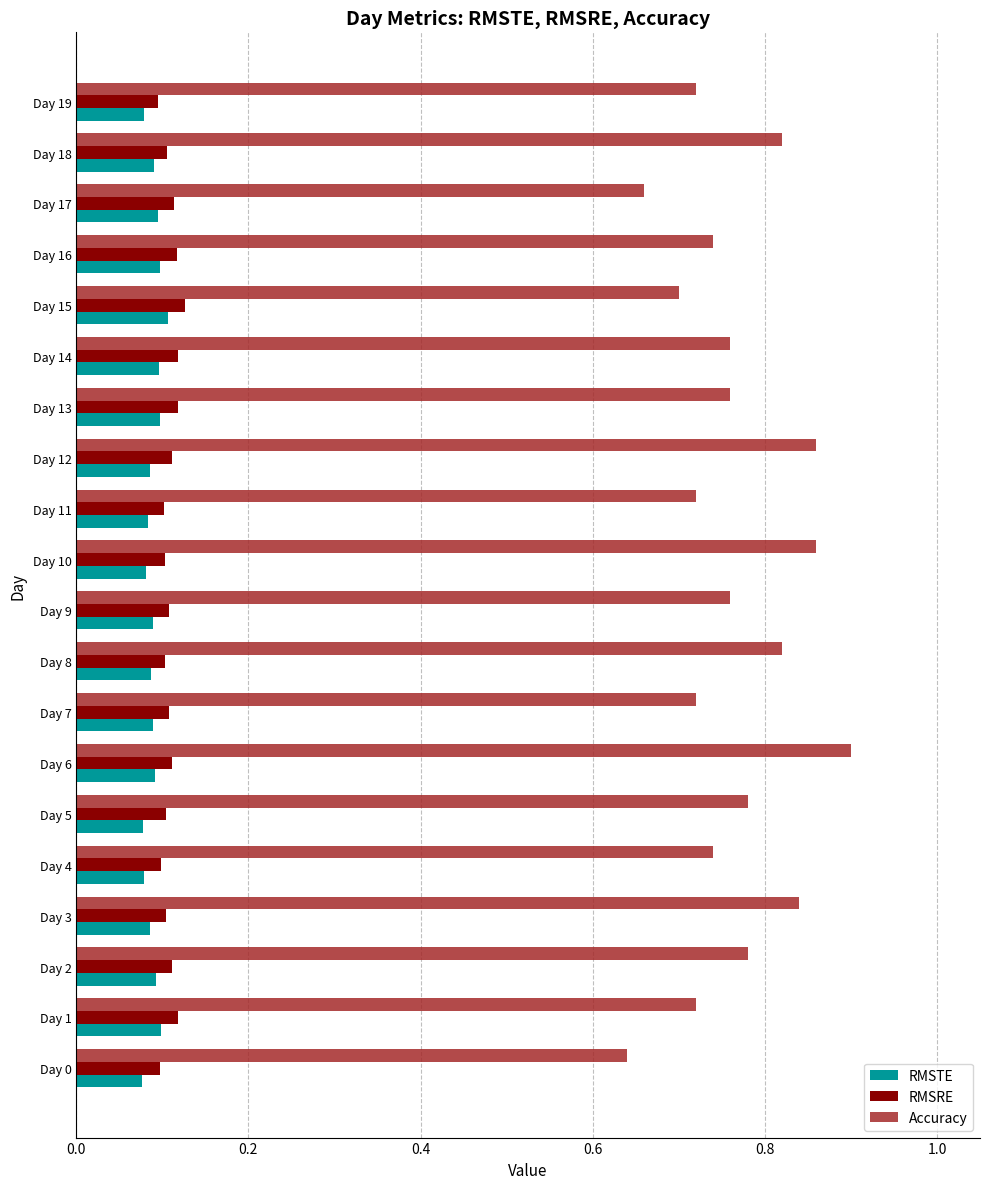

What is the sum of all RMSTE values?

1.8